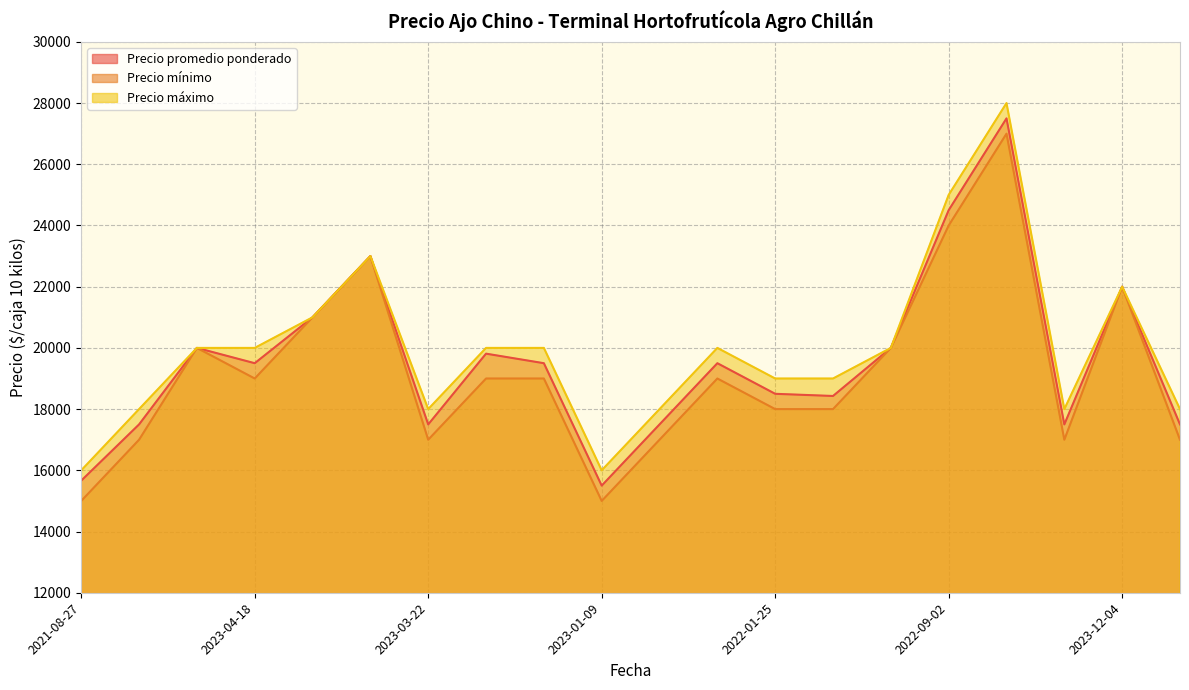

True or false: Precio mínimo has a value of 15000 at 2021-08-27.

True